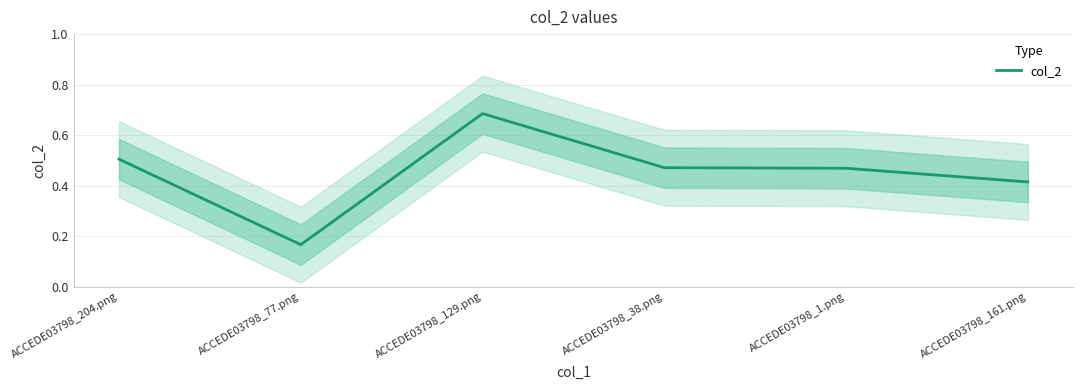

At which category does the data reach its first local valley?

ACCEDE03798_77.png